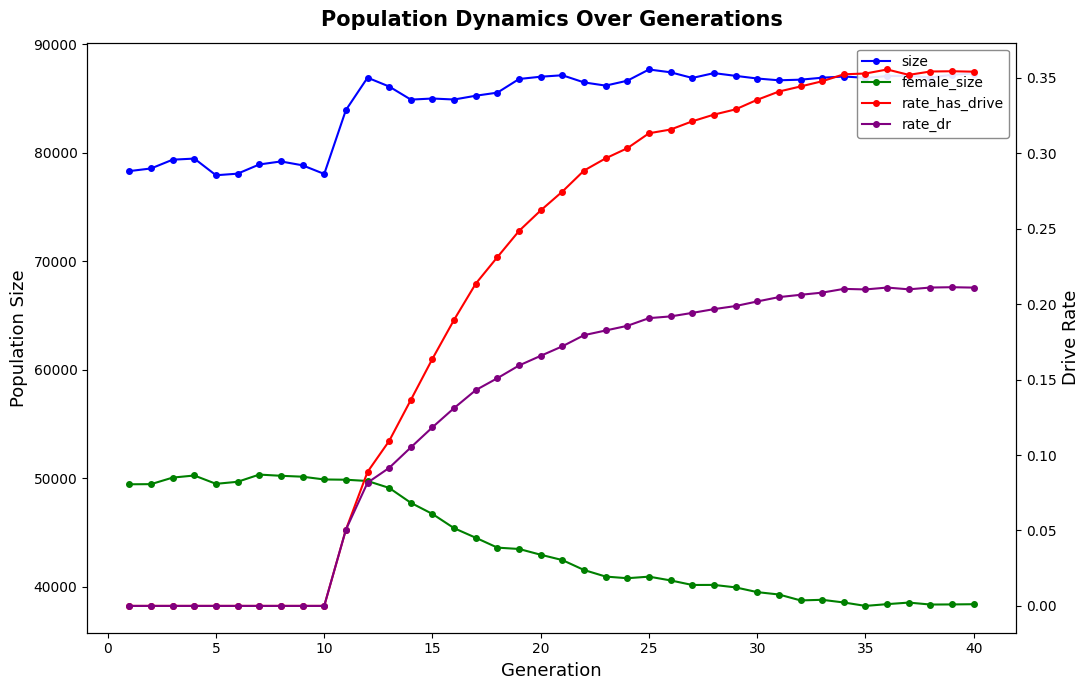

Which series has the widest spread of values?

female_size